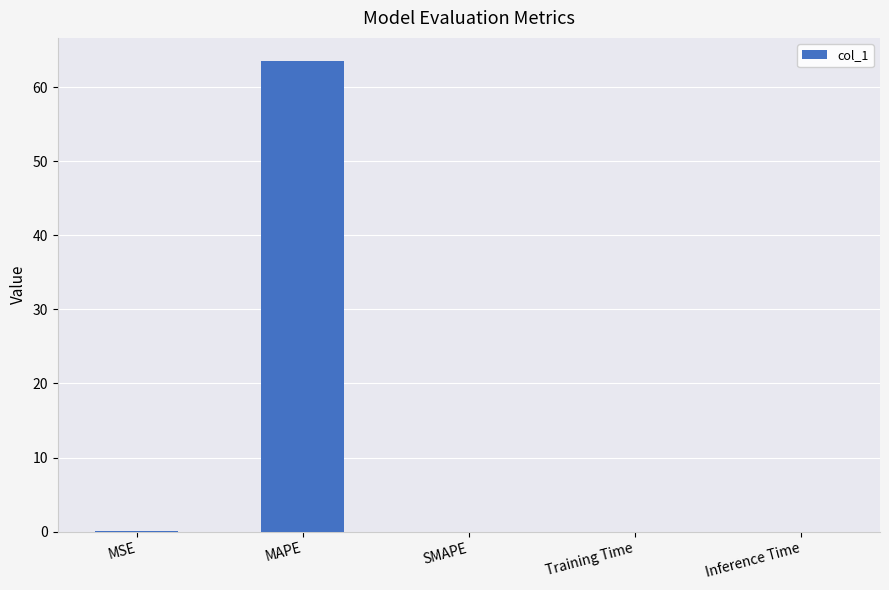

What is the sum of all values?

63.5